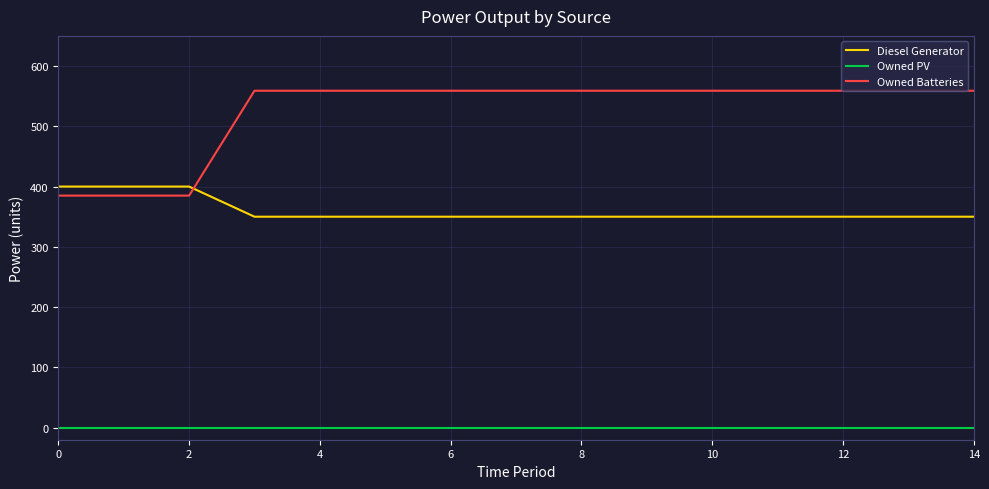

True or false: Owned Batteries and Owned PV cross at least once.

False